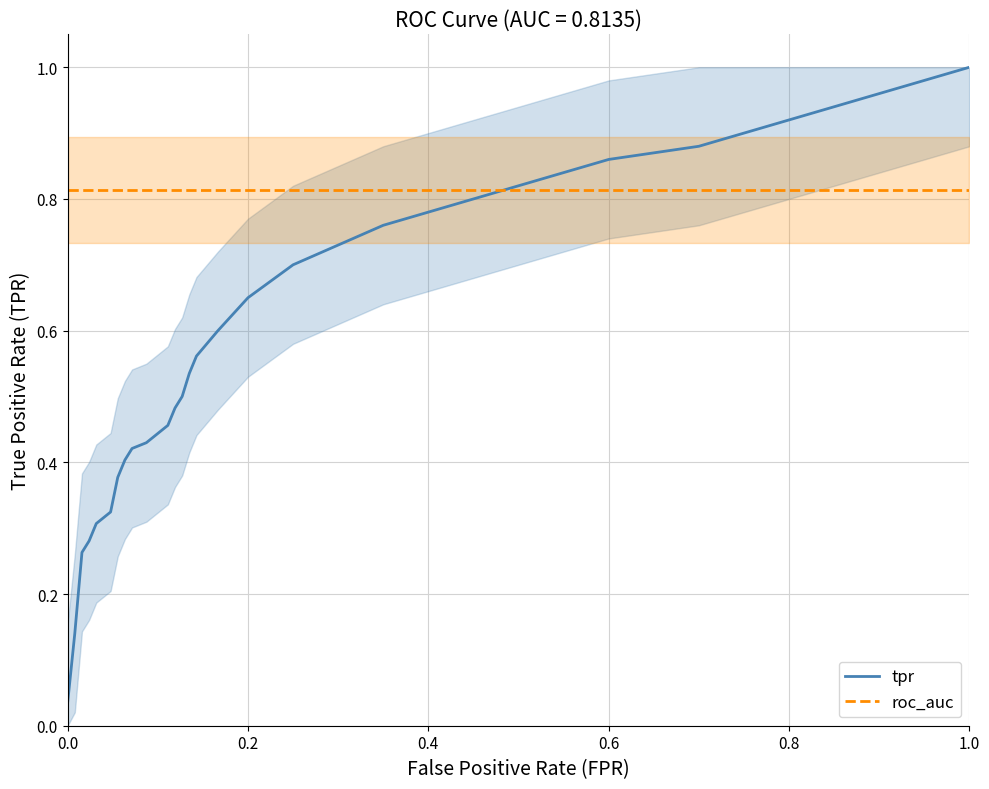

True or false: tpr has more than 2 points higher than both neighbors.

False